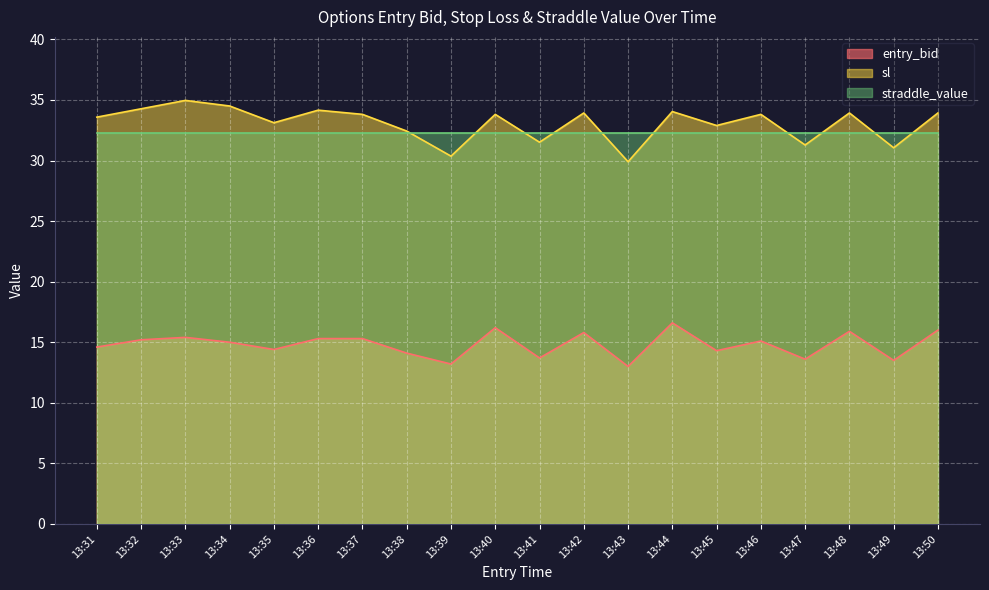

List the series in order of their peak value, highest first.

sl, straddle_value, entry_bid